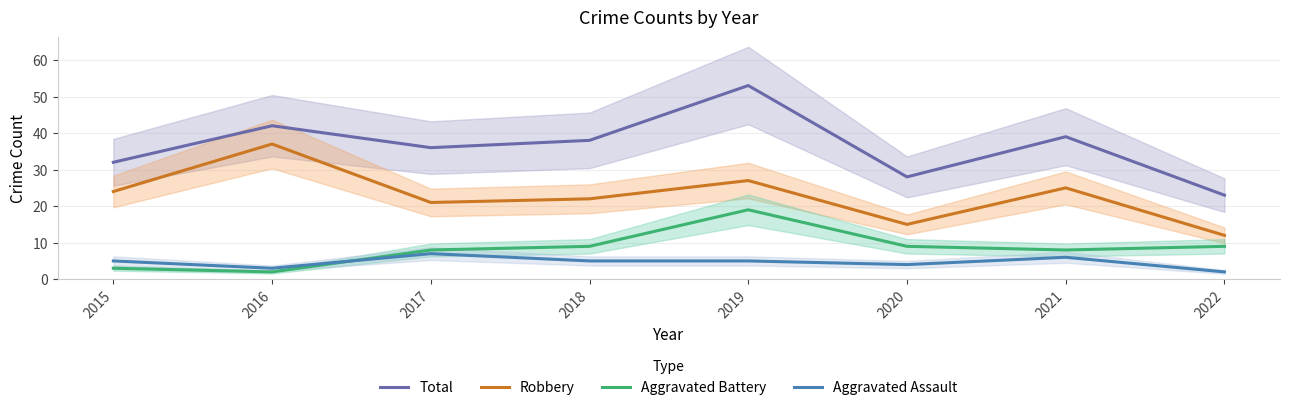

Reading left to right, transcribe all the data shown in this chart.

Total: 32	42	36	38	53	28	39	23
Robbery: 24	37	21	22	27	15	25	12
Aggravated Battery: 3	2	8	9	19	9	8	9
Aggravated Assault: 5	3	7	5	5	4	6	2